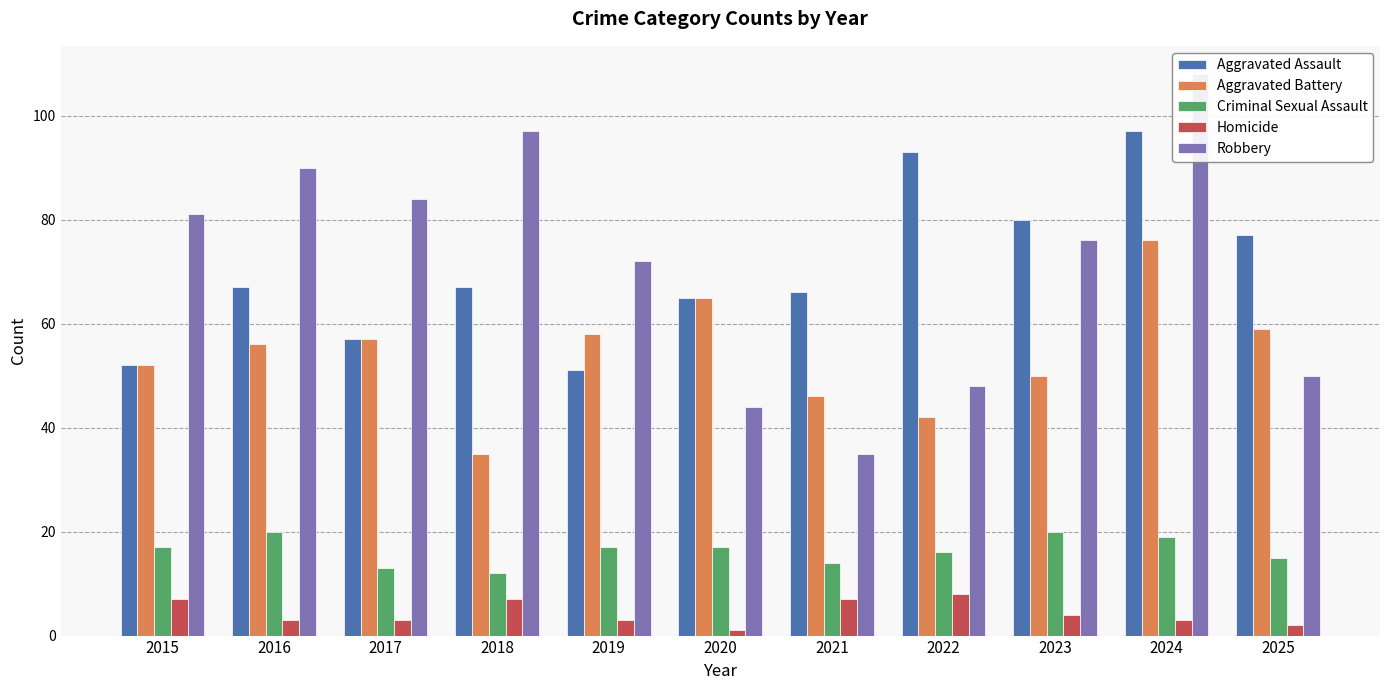

What is the total value across all series at 2021?

168